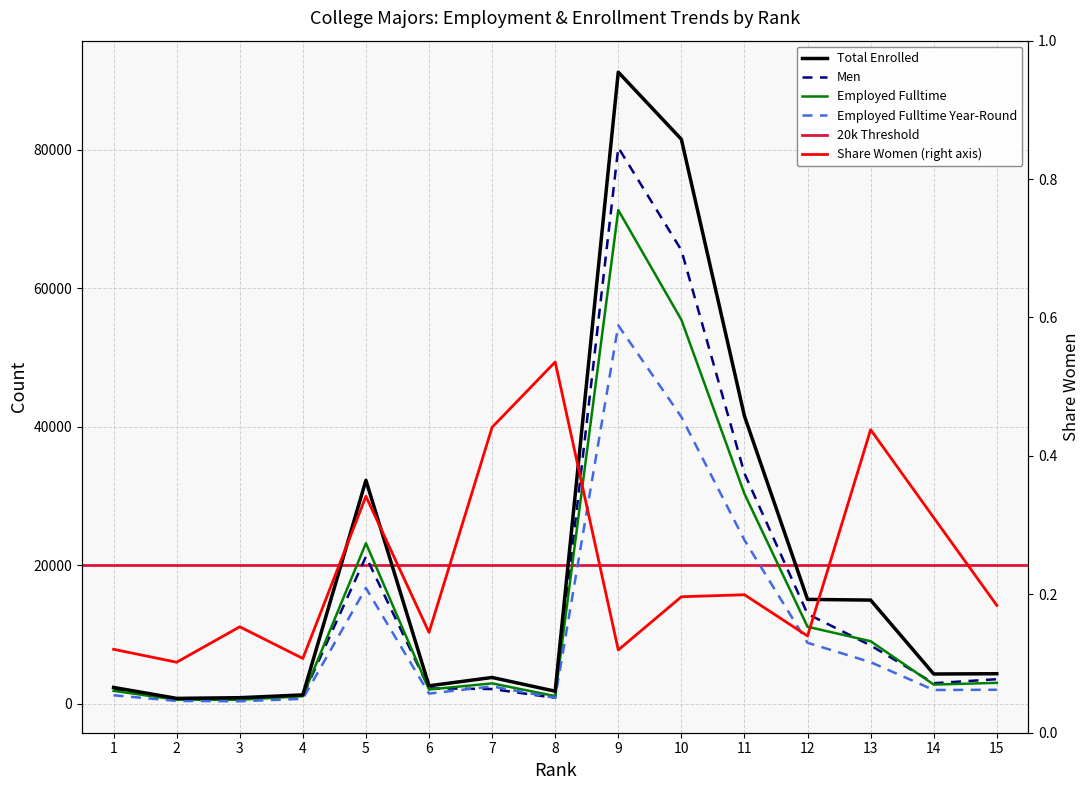

True or false: sharewomen and employed_fulltime intersect in this chart.

False